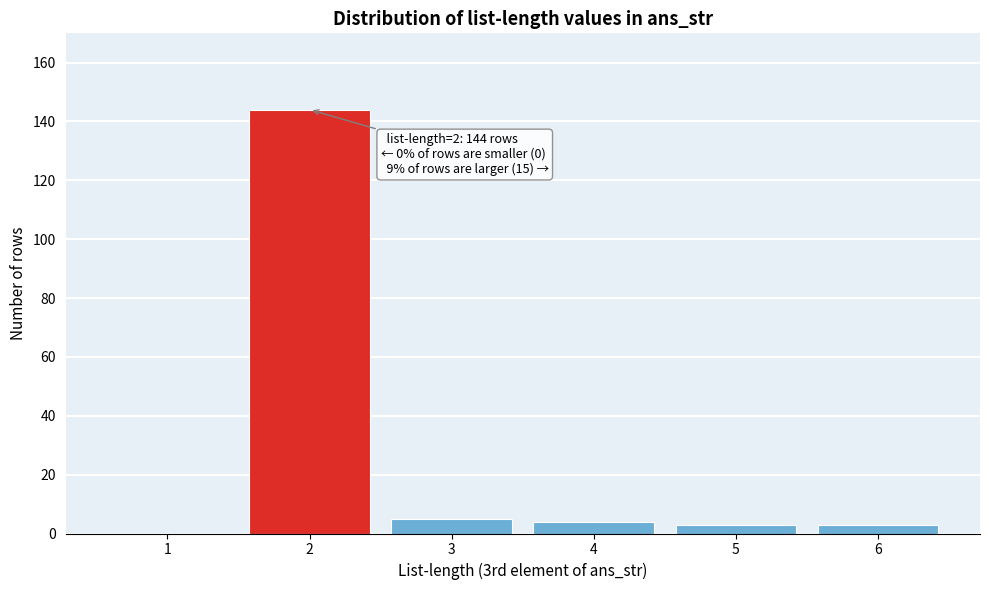

Reading left to right, transcribe all the data shown in this chart.

1=0	2=144	3=5	4=4	5=3	6=3